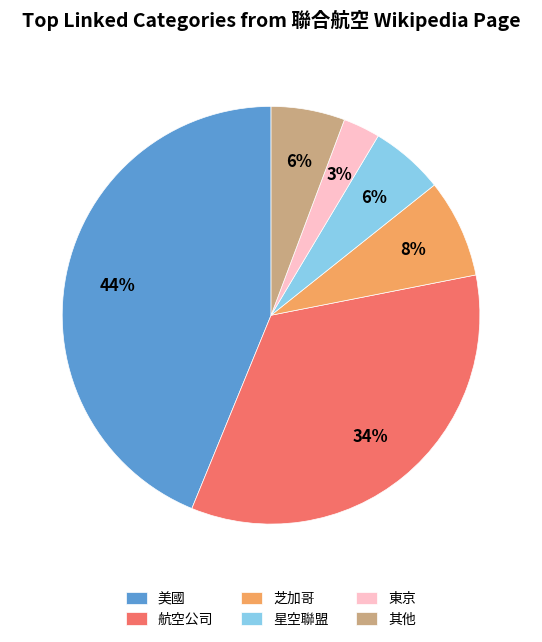

To the nearest percent, what is the difference between the 美國 and 芝加哥 slice percentages?

36%